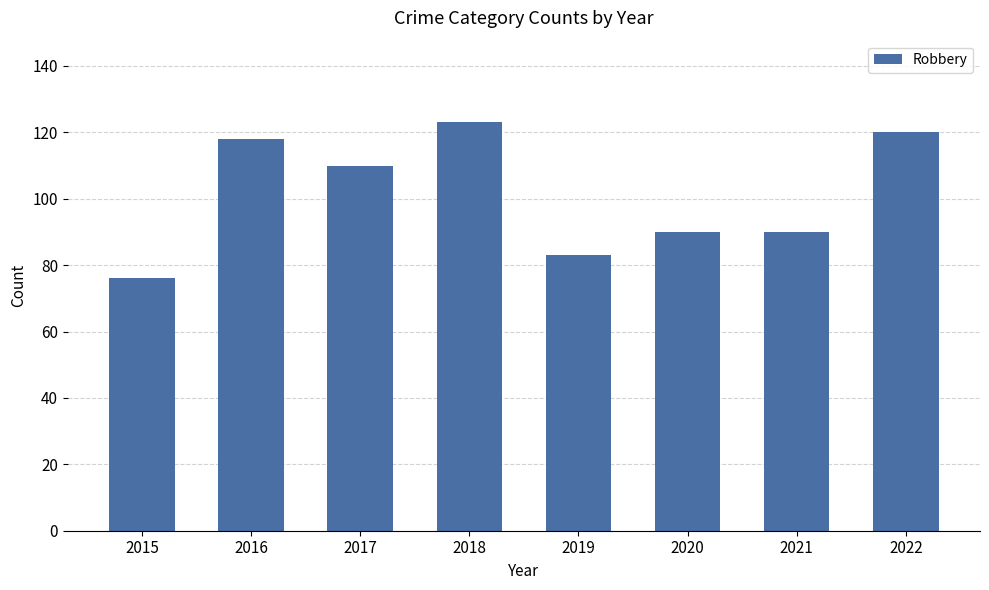

What is the sum of all values?

810